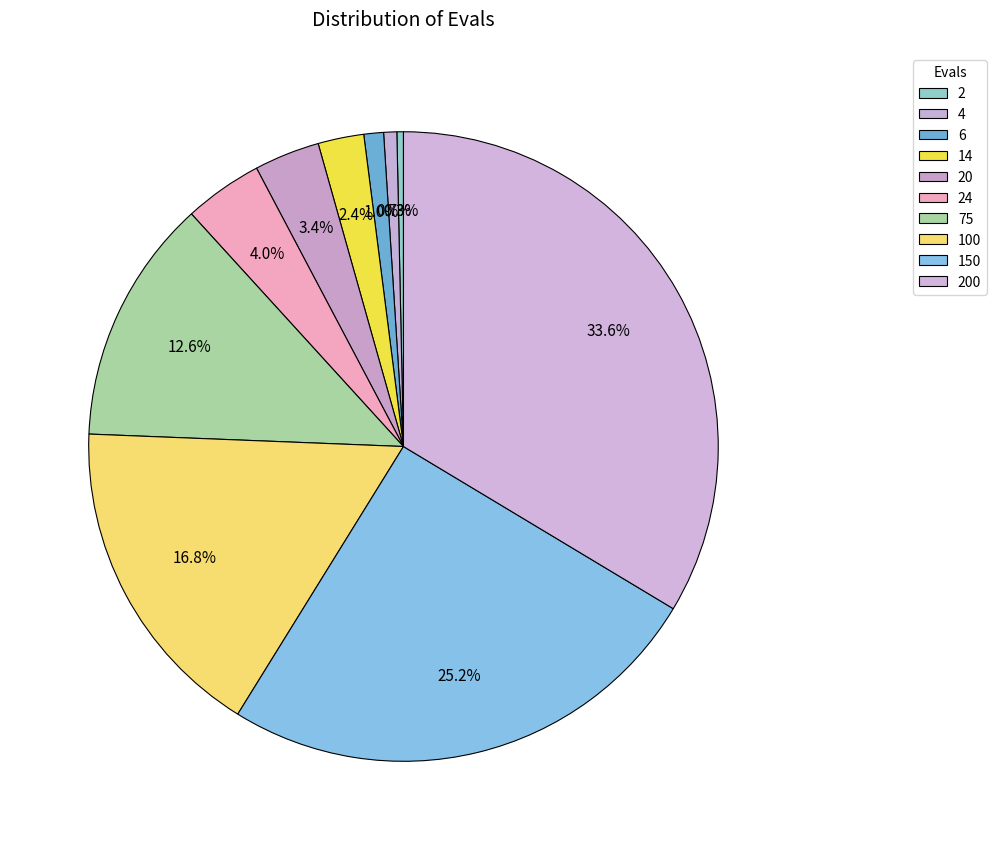

How many segments does this pie chart have?

10